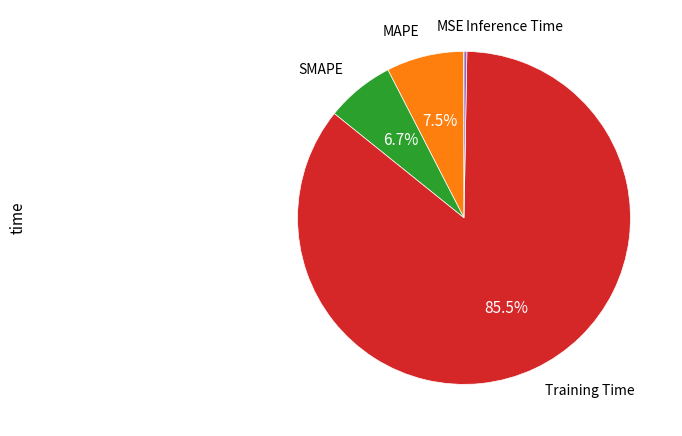

Does any single category account for the majority?

Yes